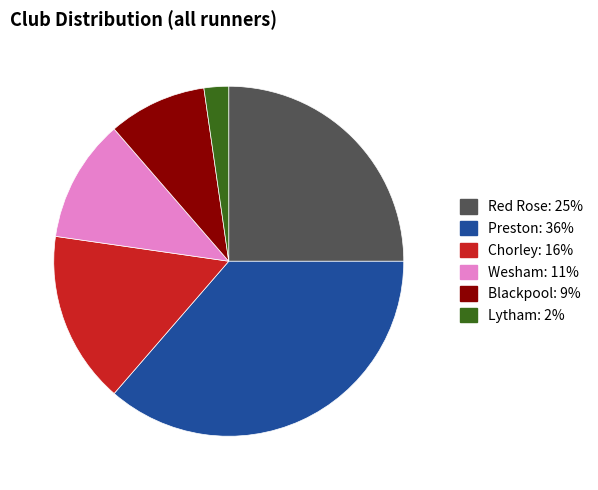

What is the ratio of the value at Preston to the value at Red Rose?

1.5